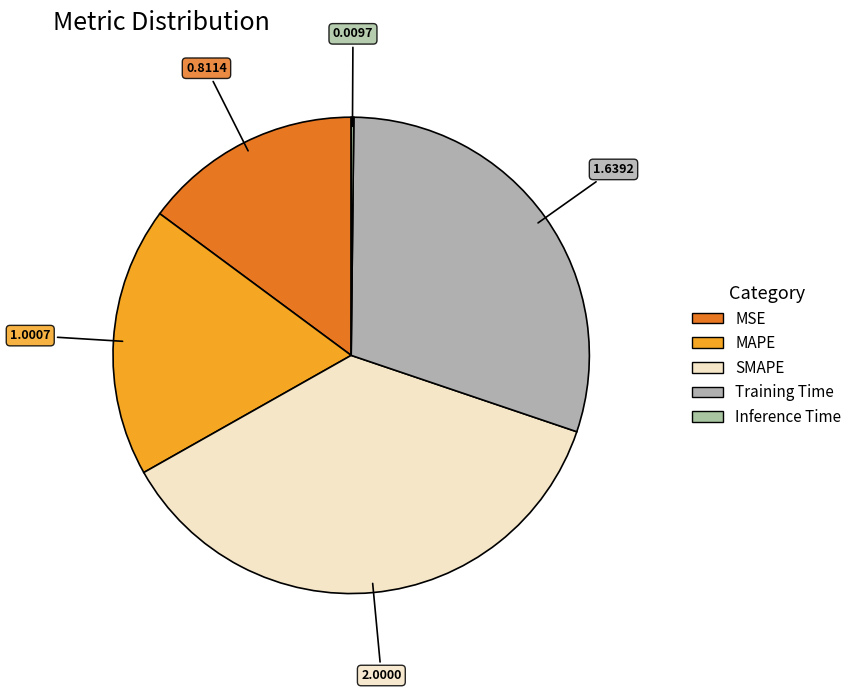

Which category has the smallest portion of the pie?

Inference Time